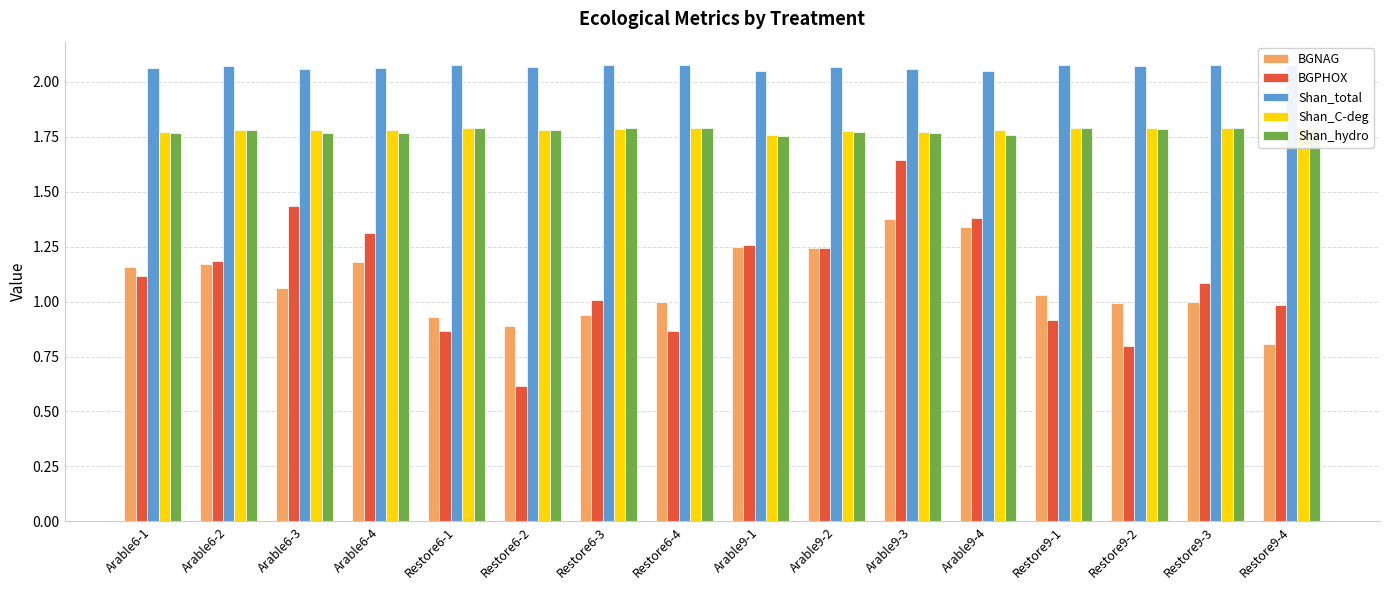

Count the number of categories in the chart.

16